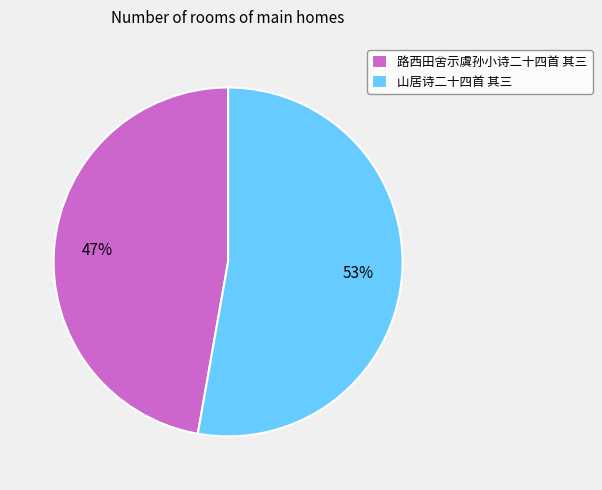

Do 路西田舍示虞孙小诗二十四首 其三 and 山居诗二十四首 其三 together represent more than half of the pie?

Yes